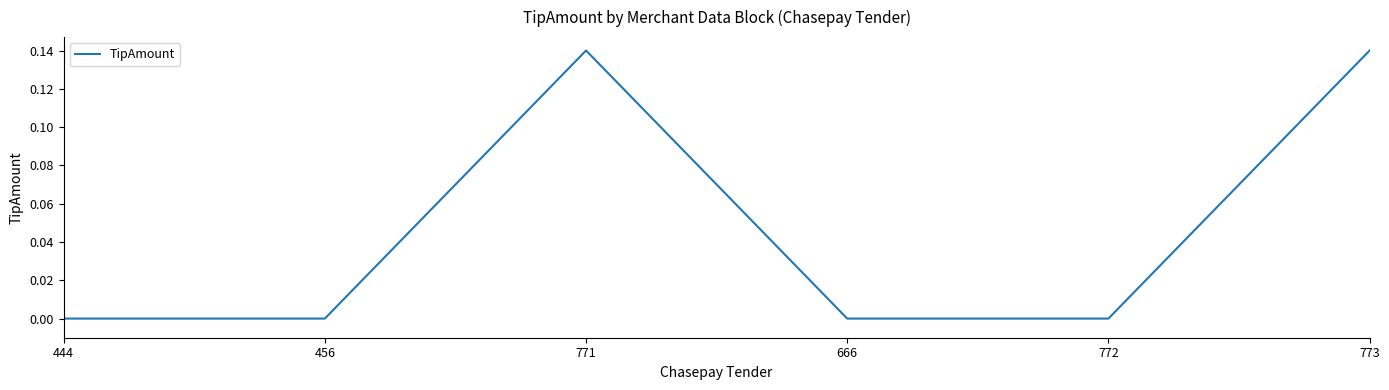

How many lines are shown in the chart?

1